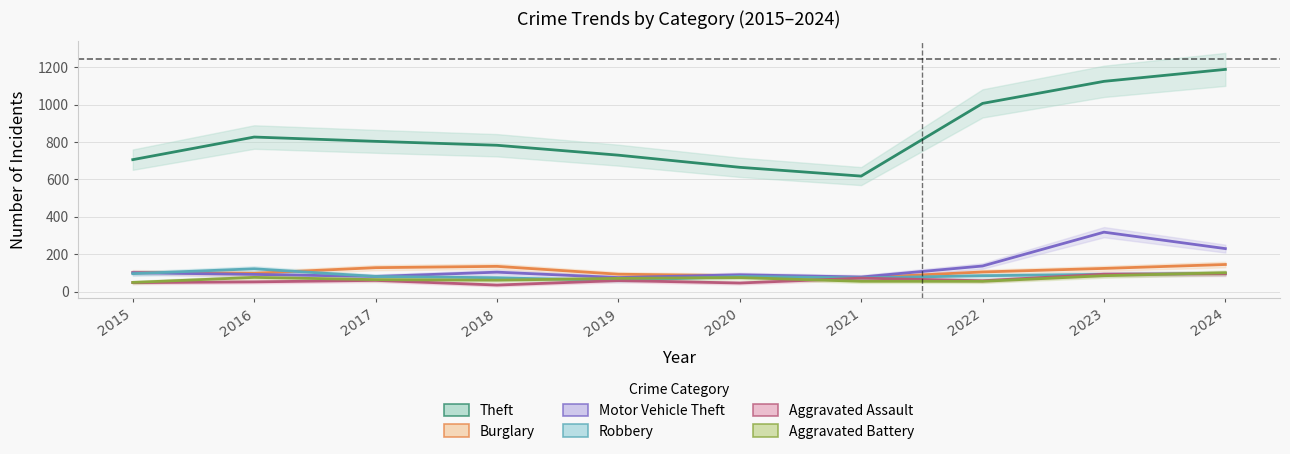

How many data points in Motor Vehicle Theft are above 101?

4